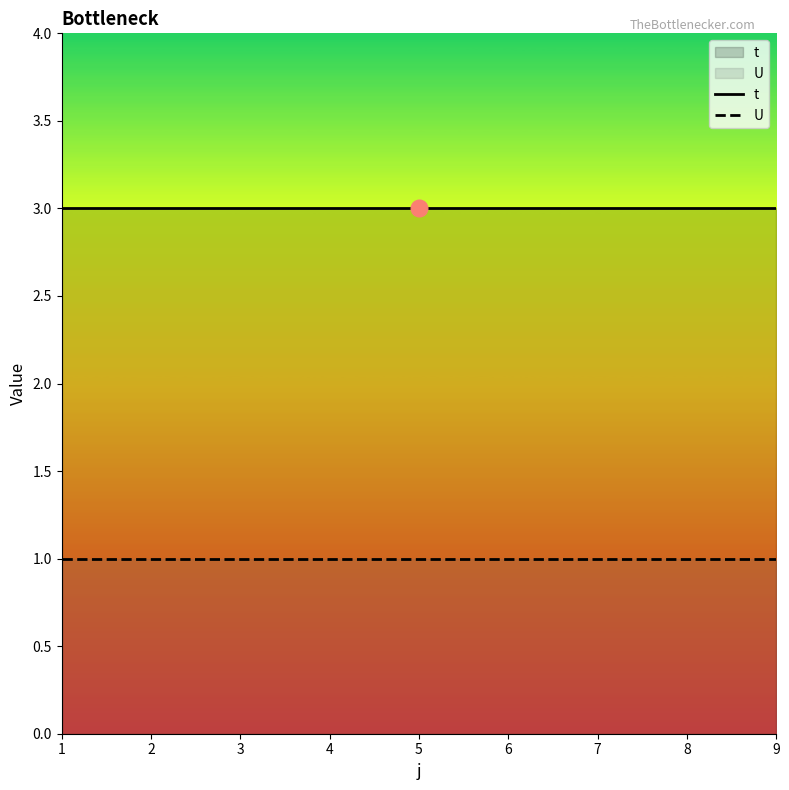

True or false: U has more than 1 points higher than both neighbors.

False